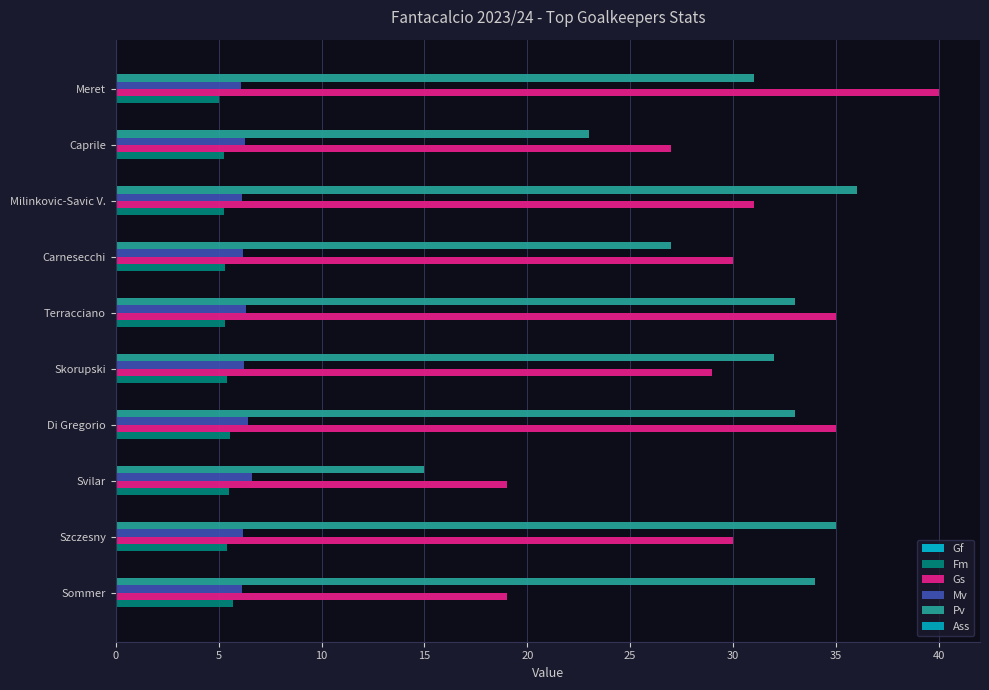

At how many categories does at least one series exceed 34?

5